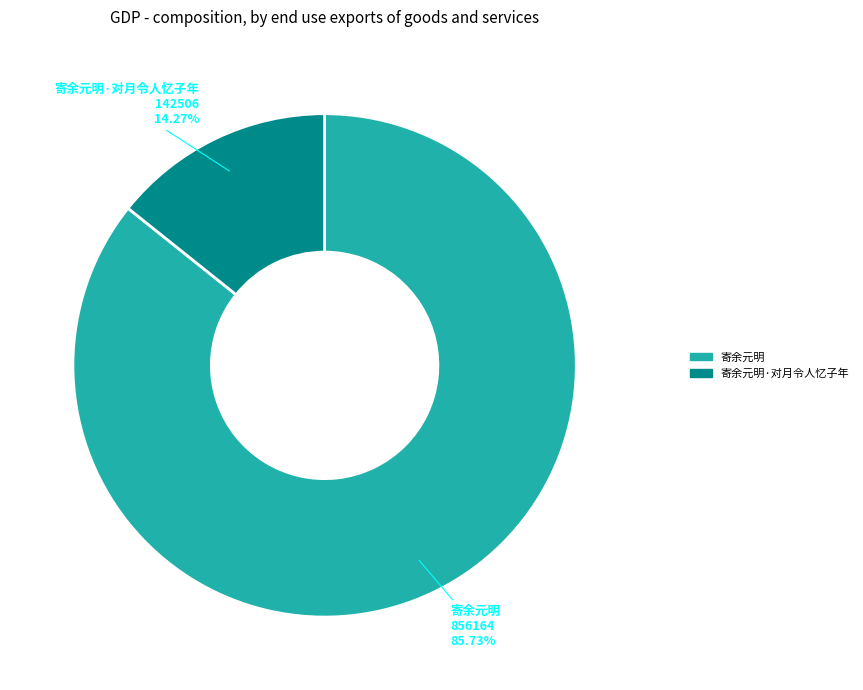

Does 寄余元明·对月令人忆子年 represent more than half of the total?

No